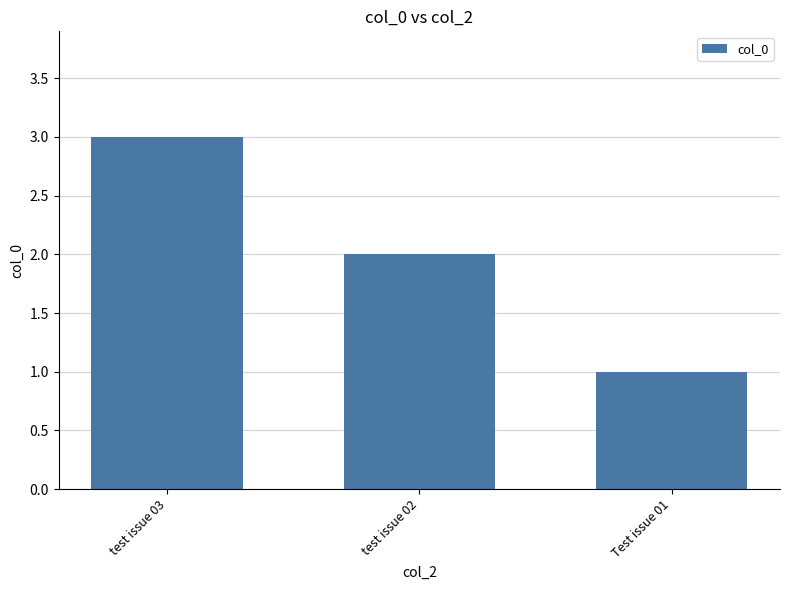

How many values are between 1 and 3?

3